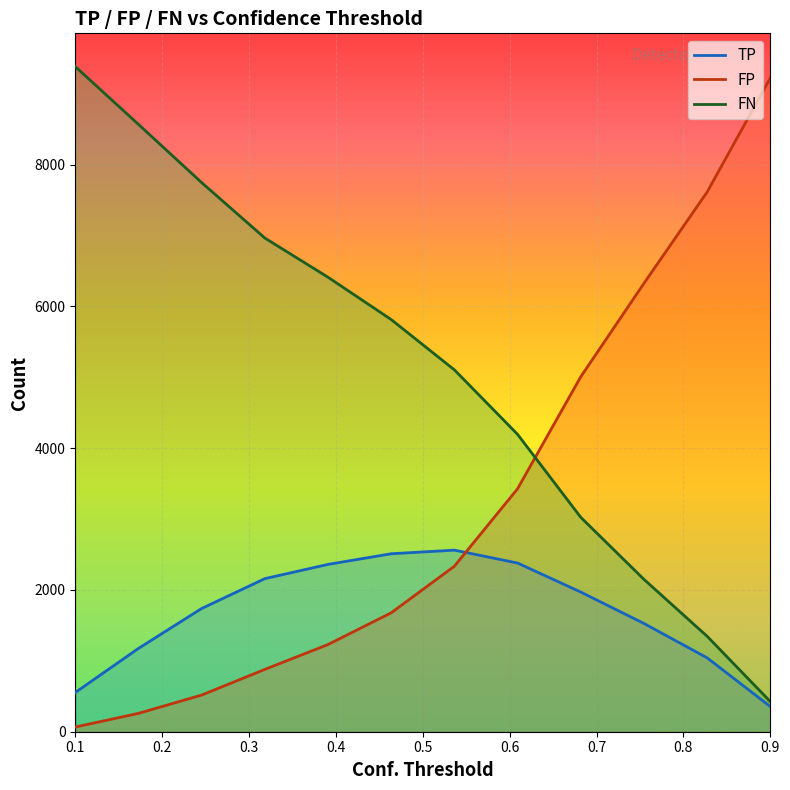

The value of FN at 0.390909090909091 is 11036. True or false?

False